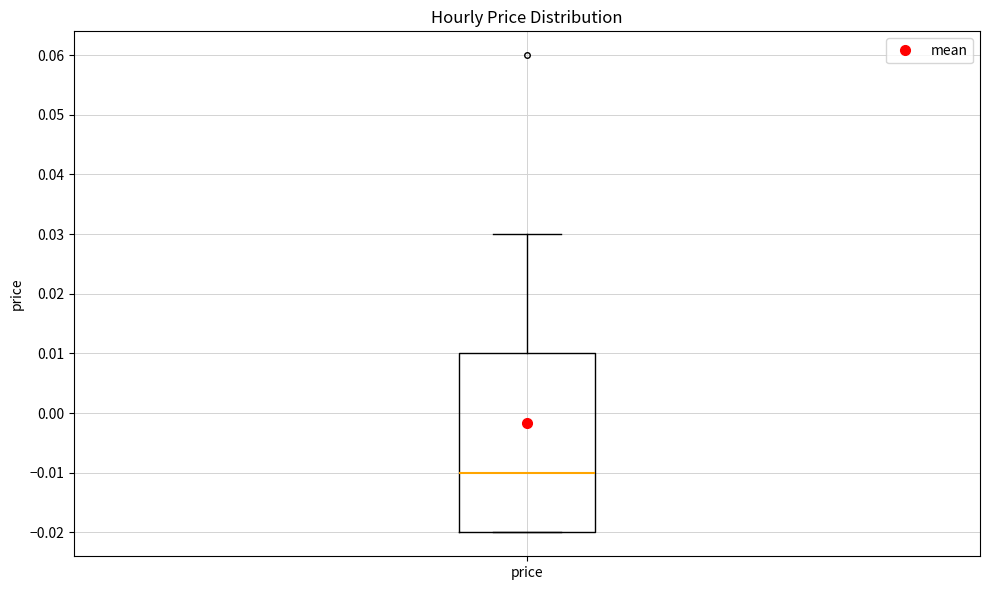

Where is the lower edge of the box for price on the y-axis? The values are not printed on the chart, so give them approximately, as read against the axis.

-0.02